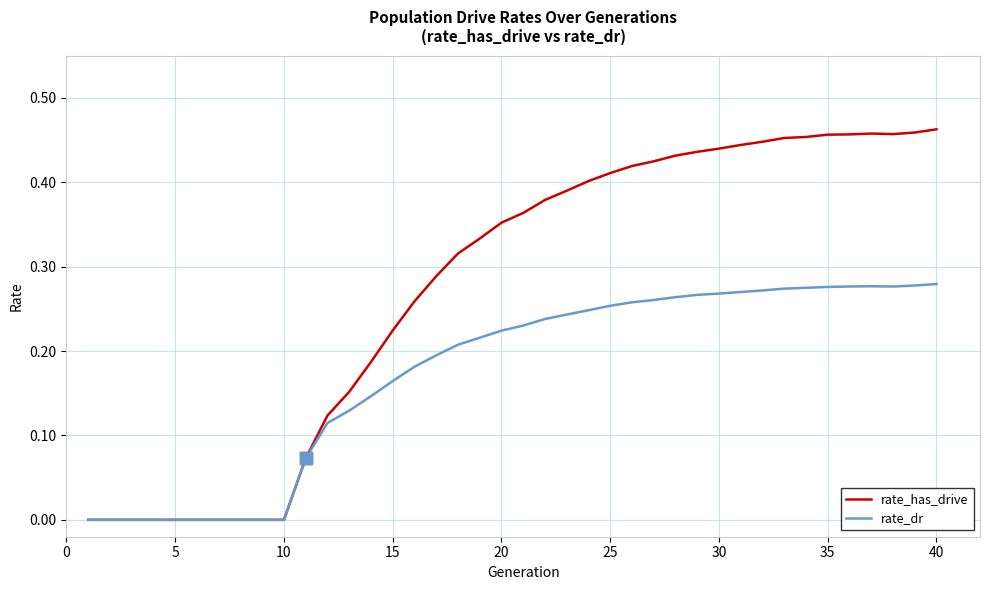

Rank the series by their average value, from highest to lowest.

rate_has_drive, rate_dr